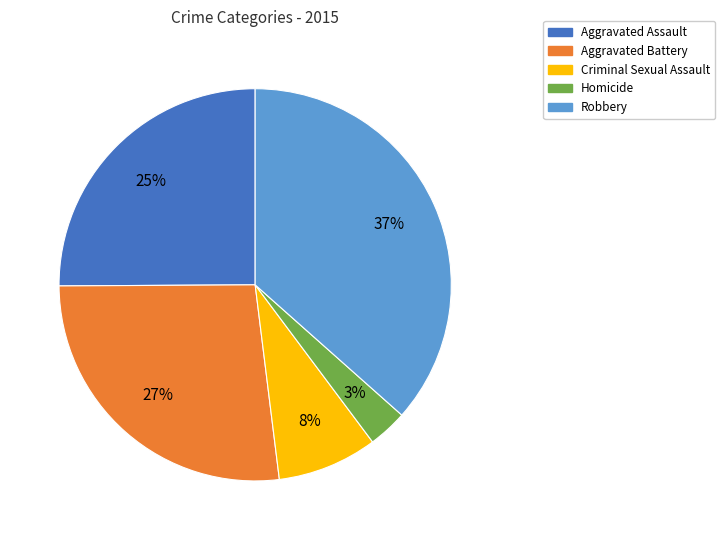

To the nearest percent, what is the average slice percentage?

20%